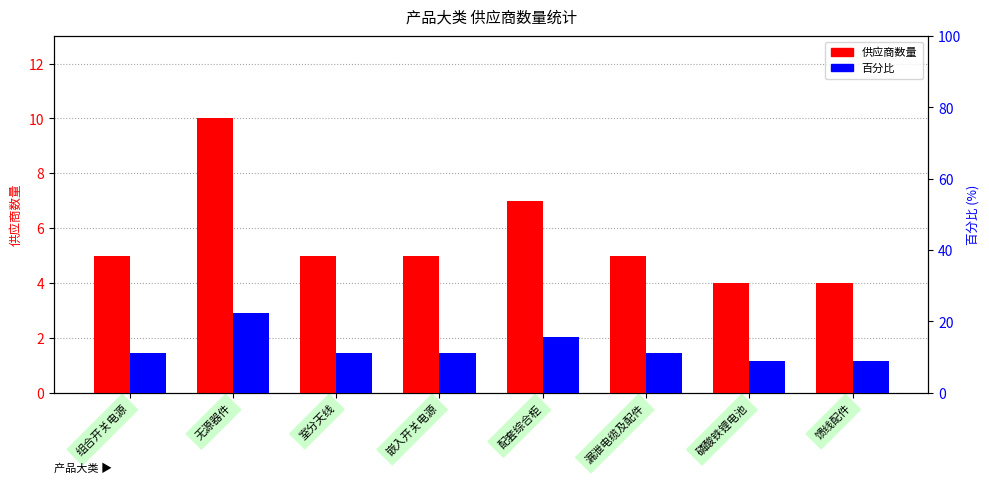

What are all the series names shown in the legend?

供应商数量, 百分比